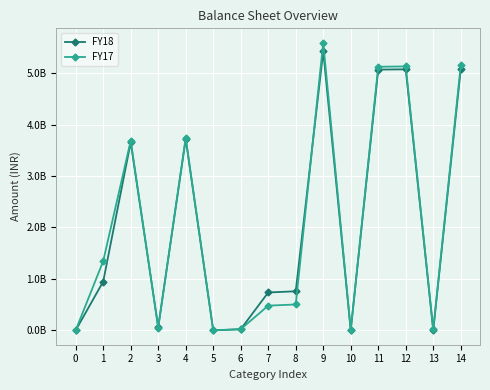

What is the value of the FY18 point at the 14th from the left?

2125000